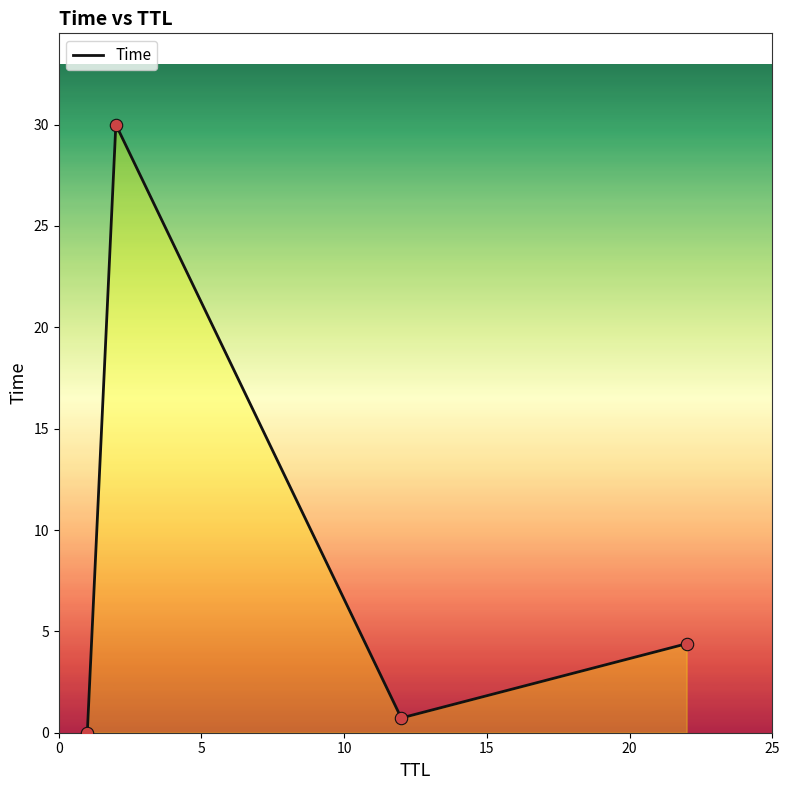

What is the greatest value displayed?

30.0